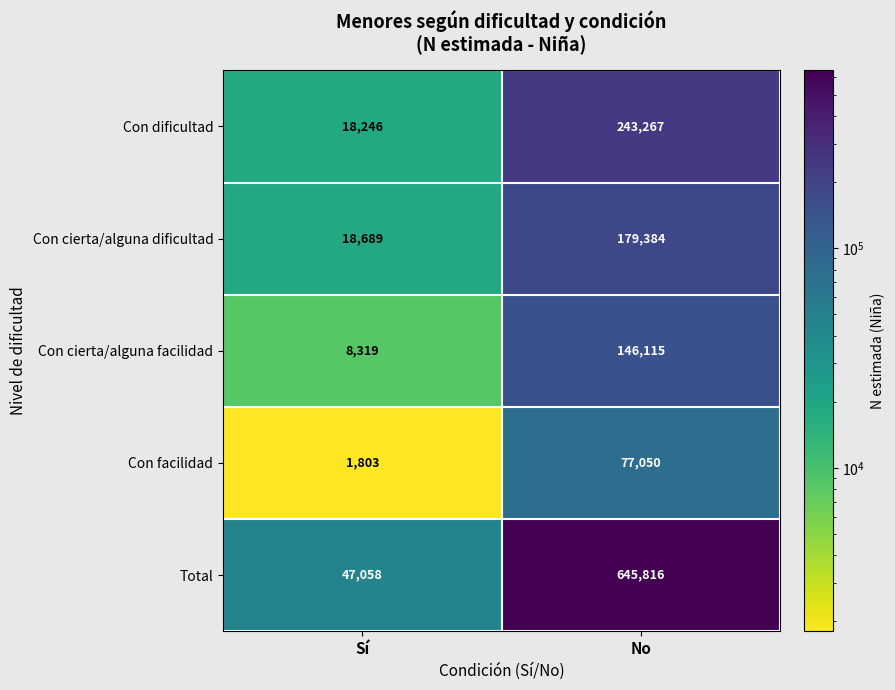

At which category is the sum across all series the highest?

No